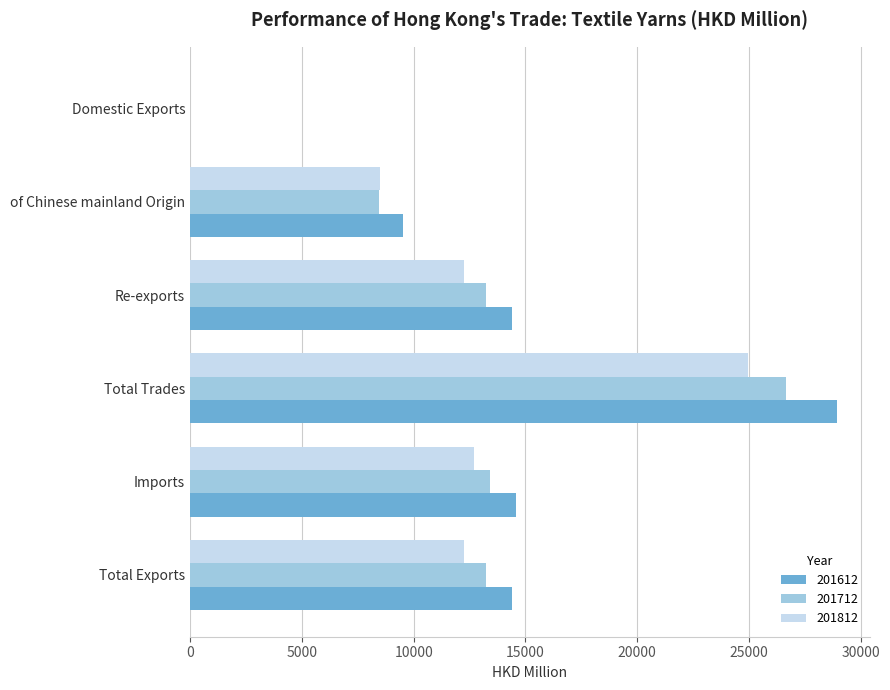

Is it true that 201812 equals 1.3 at Domestic Exports?

True